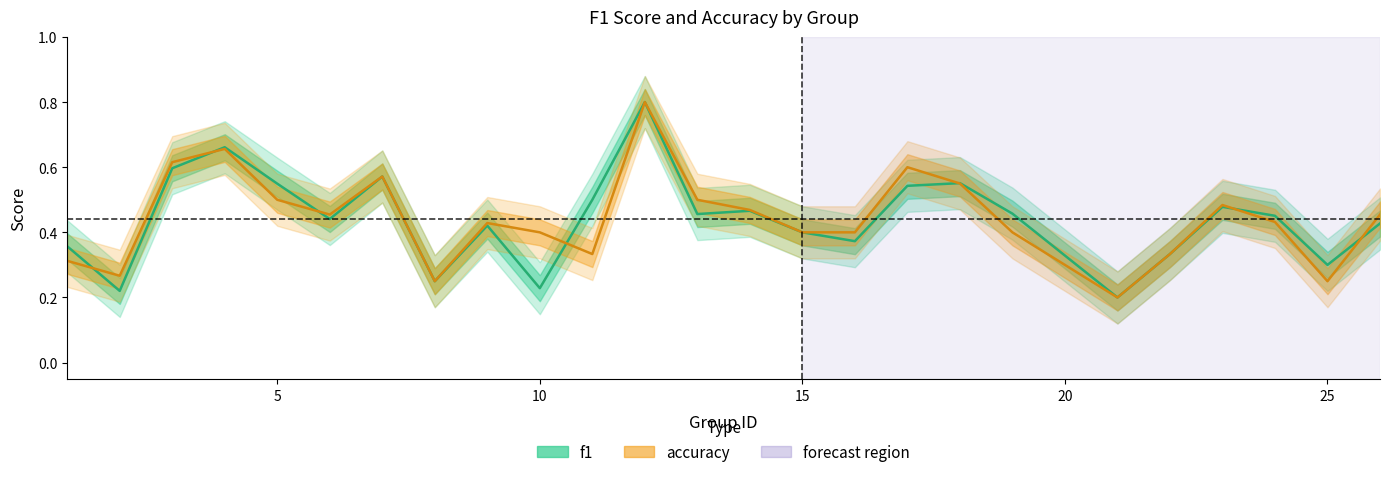

Is the value of accuracy at 25 greater than the value of f1 at 23?

No